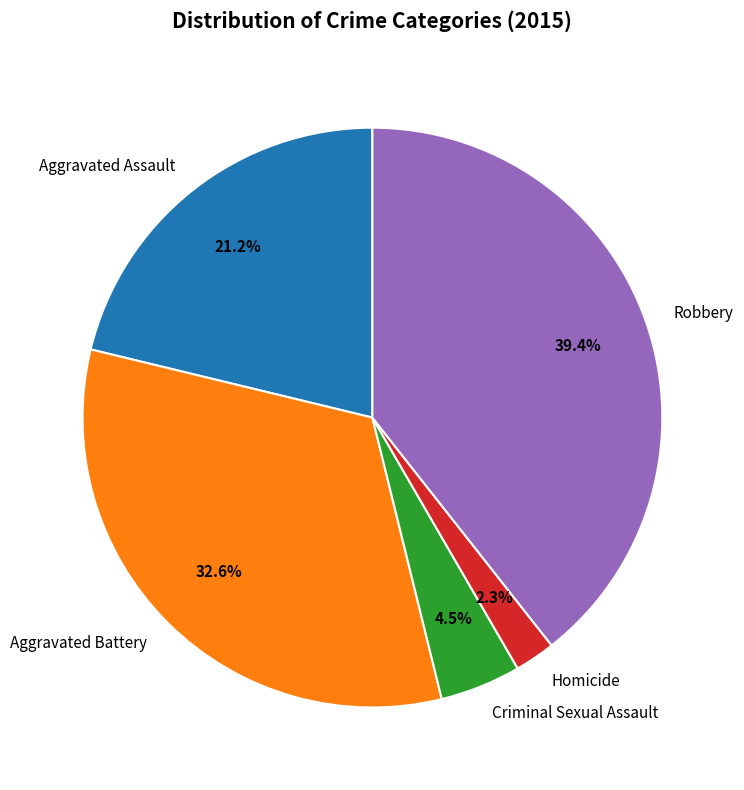

Between Criminal Sexual Assault and Aggravated Battery, which is larger?

Aggravated Battery